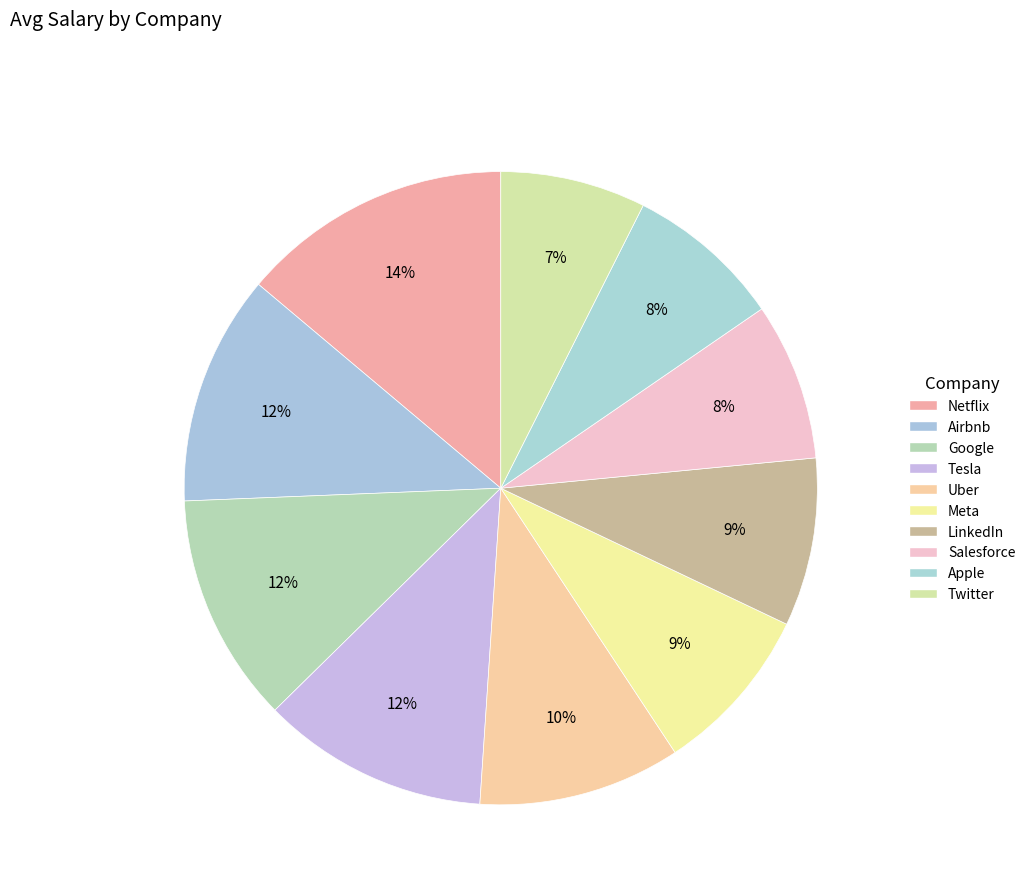

True or false: LinkedIn accounts for 1% of the total.

False